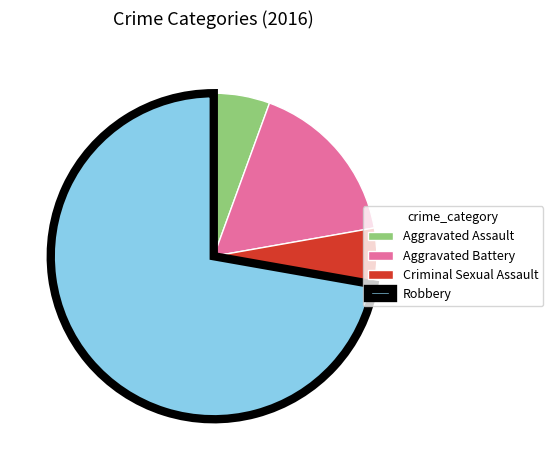

What is the ratio of the value at Robbery to the value at Aggravated Battery?

4.3